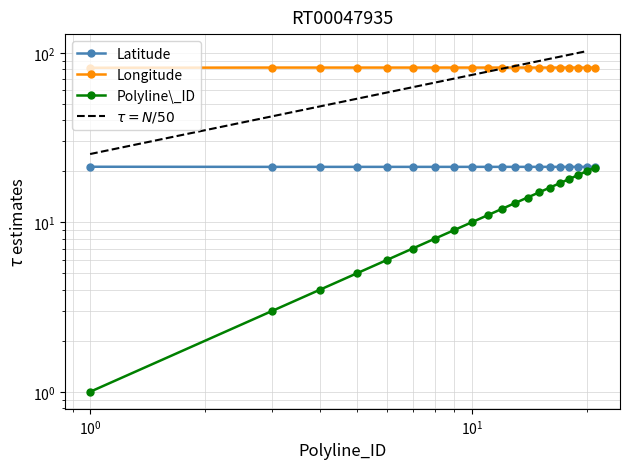

What is the maximum value shown in the chart?

81.8